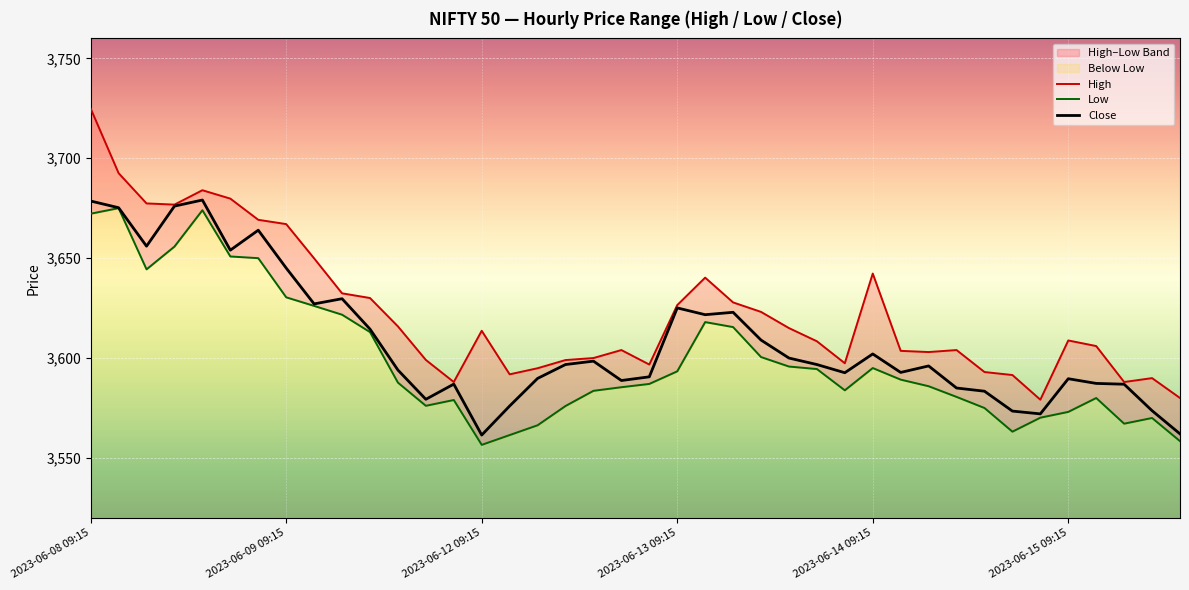

At which label does Close first exceed 3596?

2023-06-08 09:15